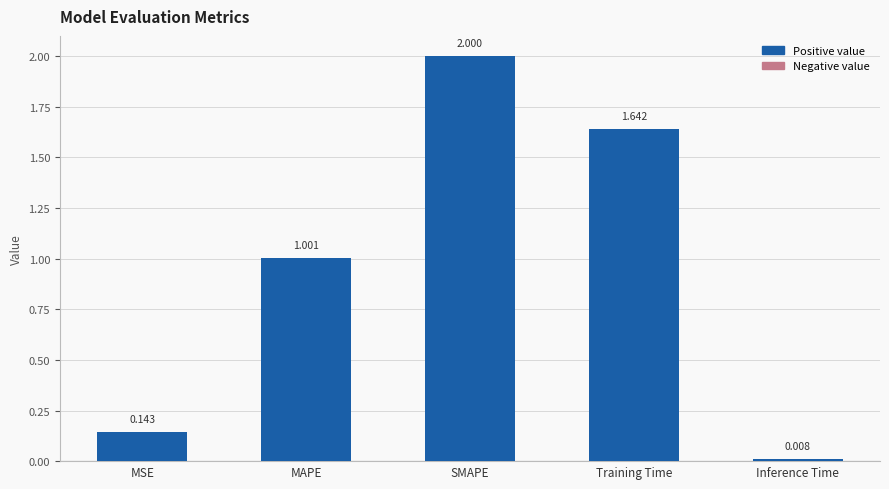

At which label does the data first exceed 1?

MAPE